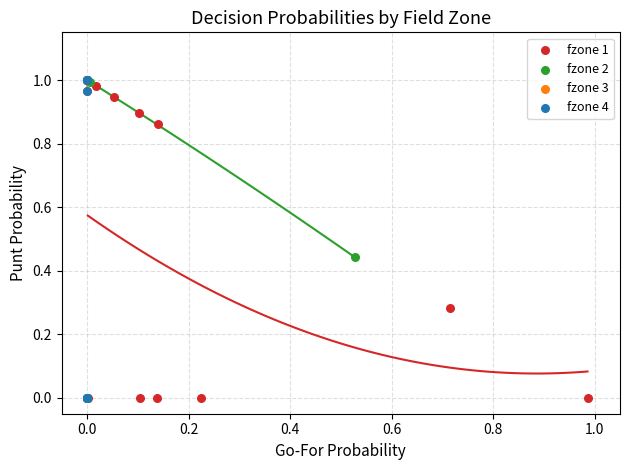

What are all the series names shown in the legend?

fzone 1, fzone 2, fzone 3, fzone 4